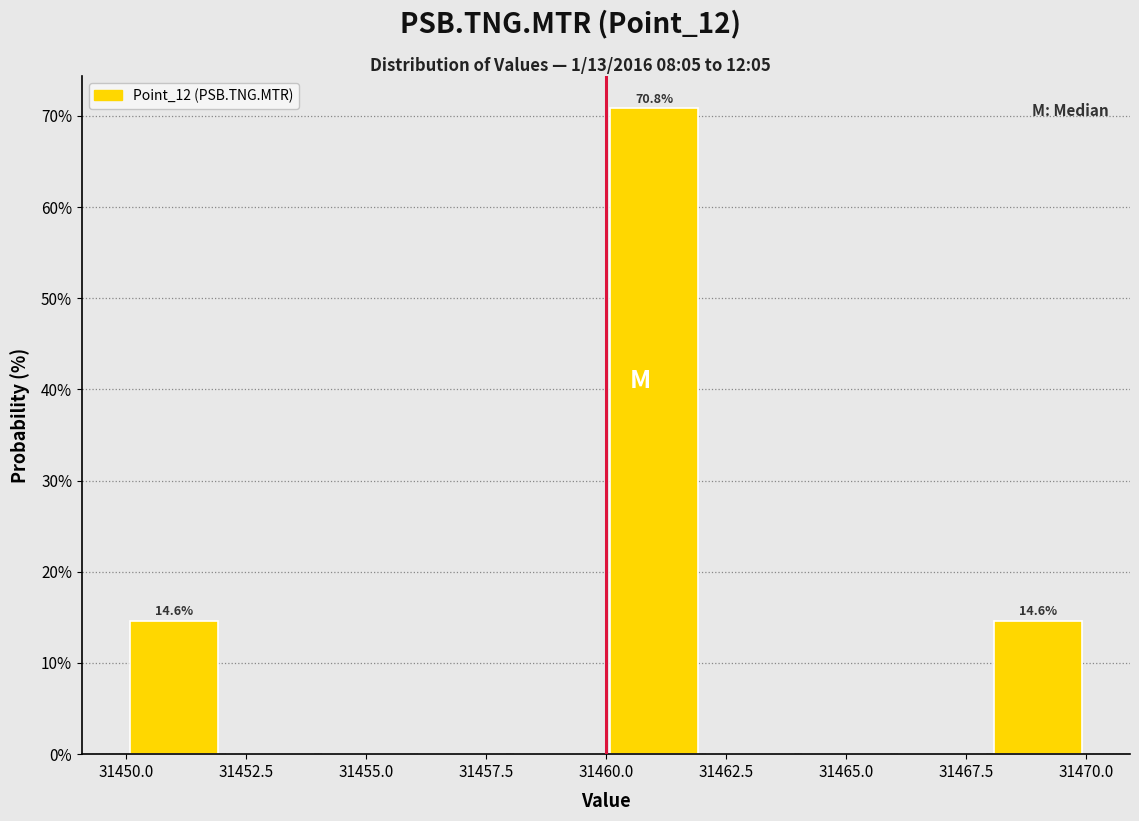

Over which range of the x-axis is the bar tallest?

31460 to 31462